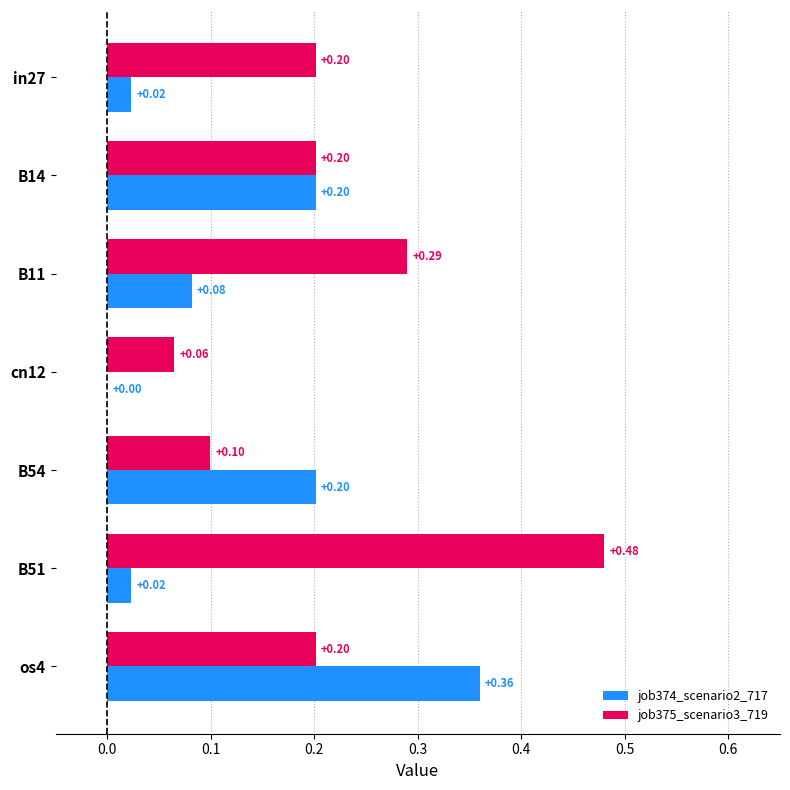

Is the value of job374_scenario2_717 at B51 greater than the value of job375_scenario3_719 at B11?

No